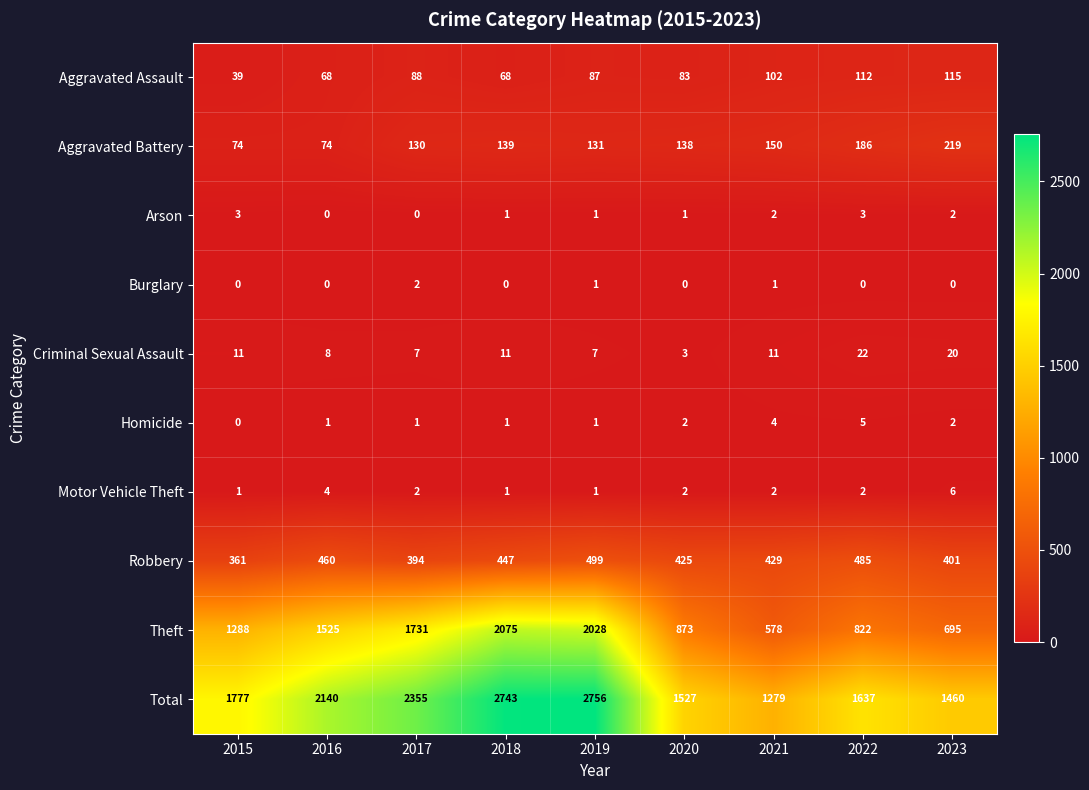

At which category is the sum across all series the highest?

2019